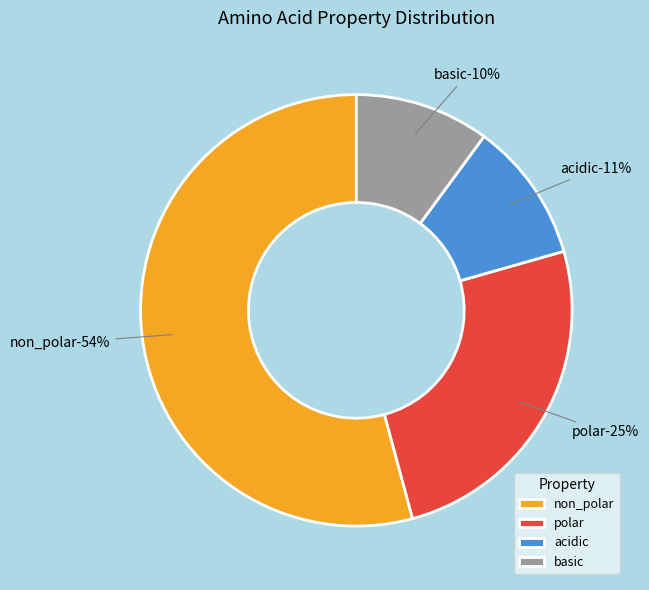

What is the smallest slice in the pie chart?

basic